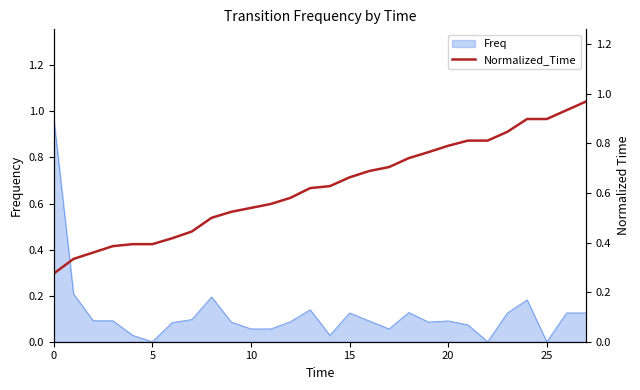

What is the label of the 16th point from the right?

12